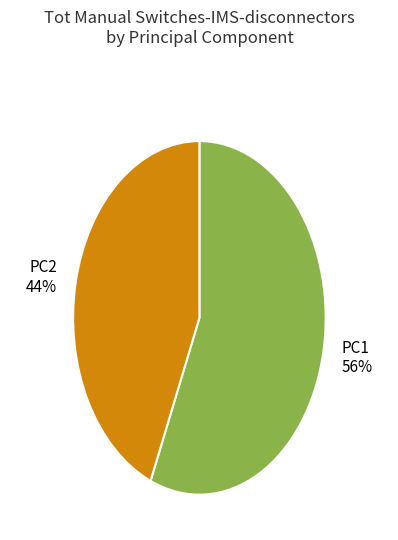

Is the sum of PC2 and PC1 greater than half?

Yes